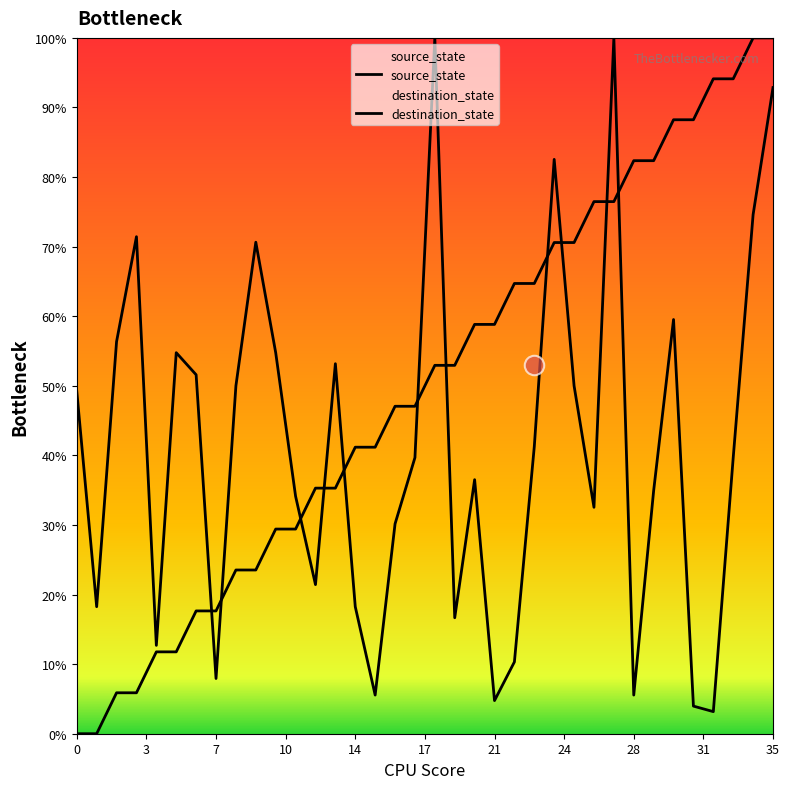

Read the destination_state value at 10.

54.8